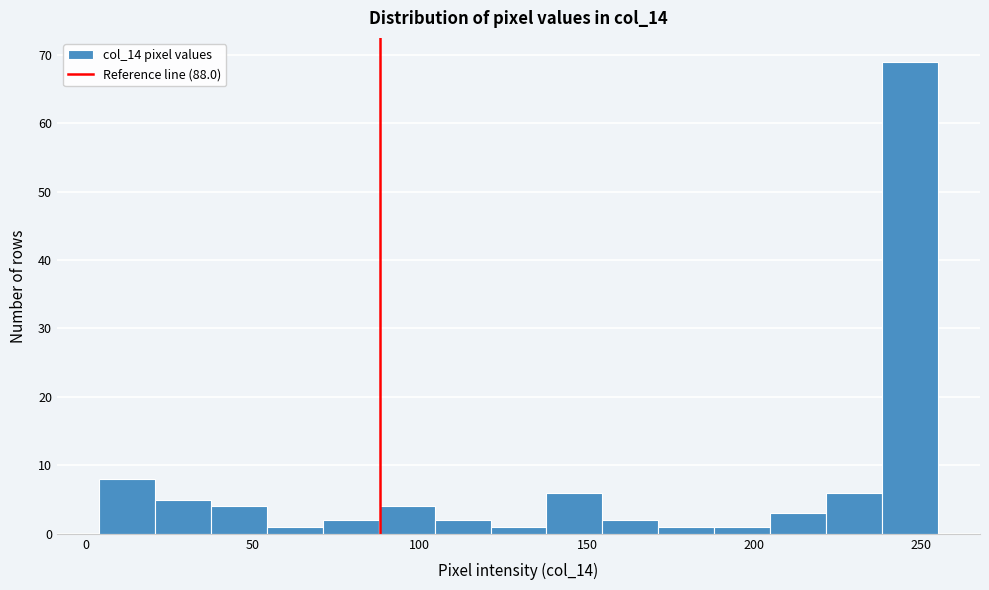

Read against the x-axis, roughly where is the centre of the tallest bar?

245